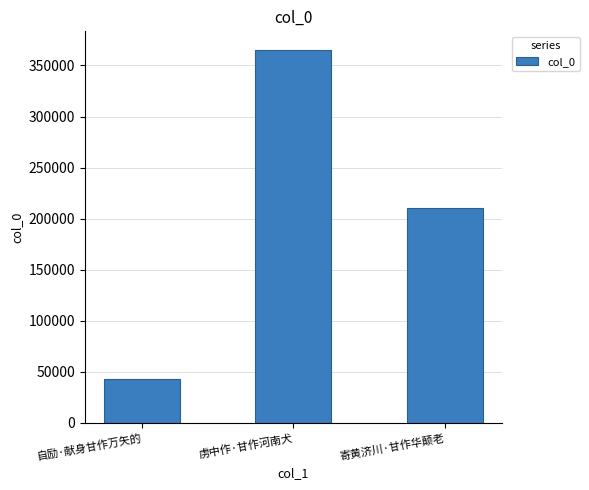

Count the number of data series in this chart.

1